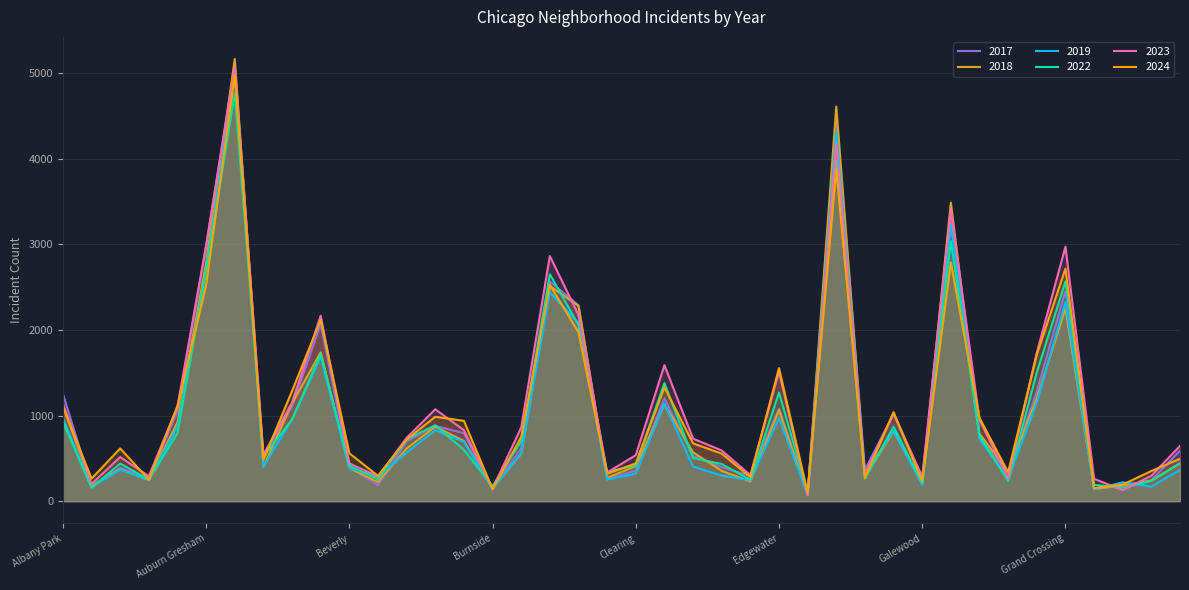

Which series has the widest spread of values?

2018